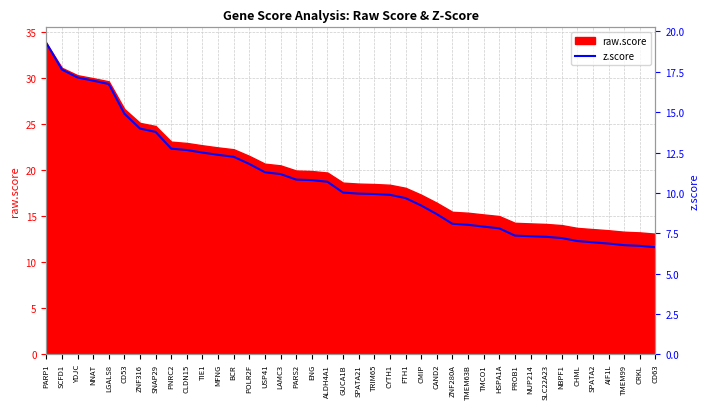

What is the approximate value of raw.score at NNAT?

30.0